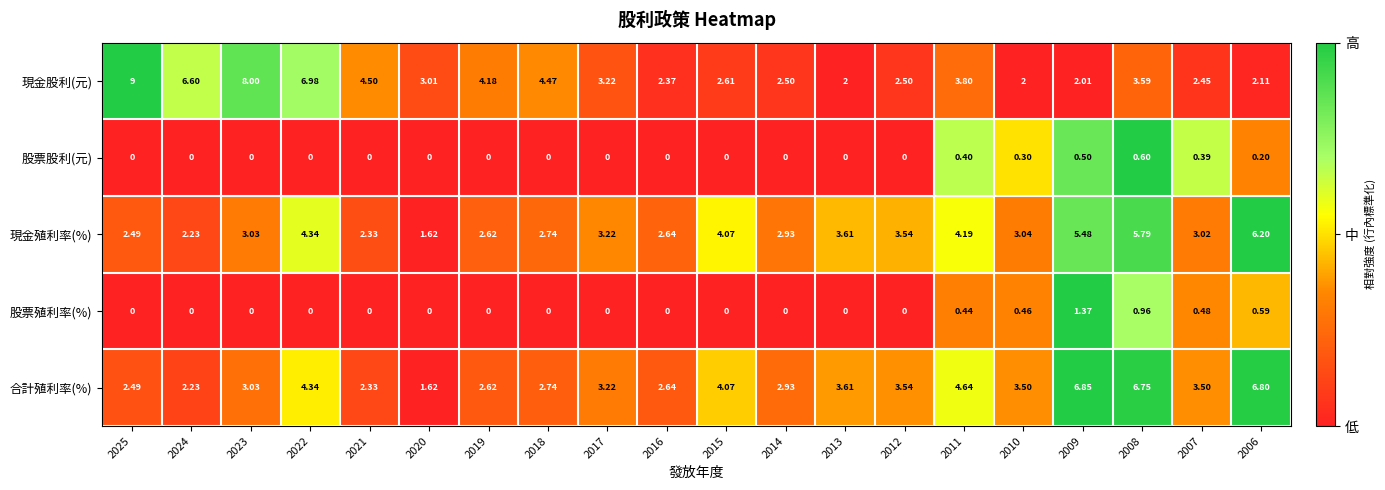

Which series changed the most between 2022 and 2017?

現金股利(元)